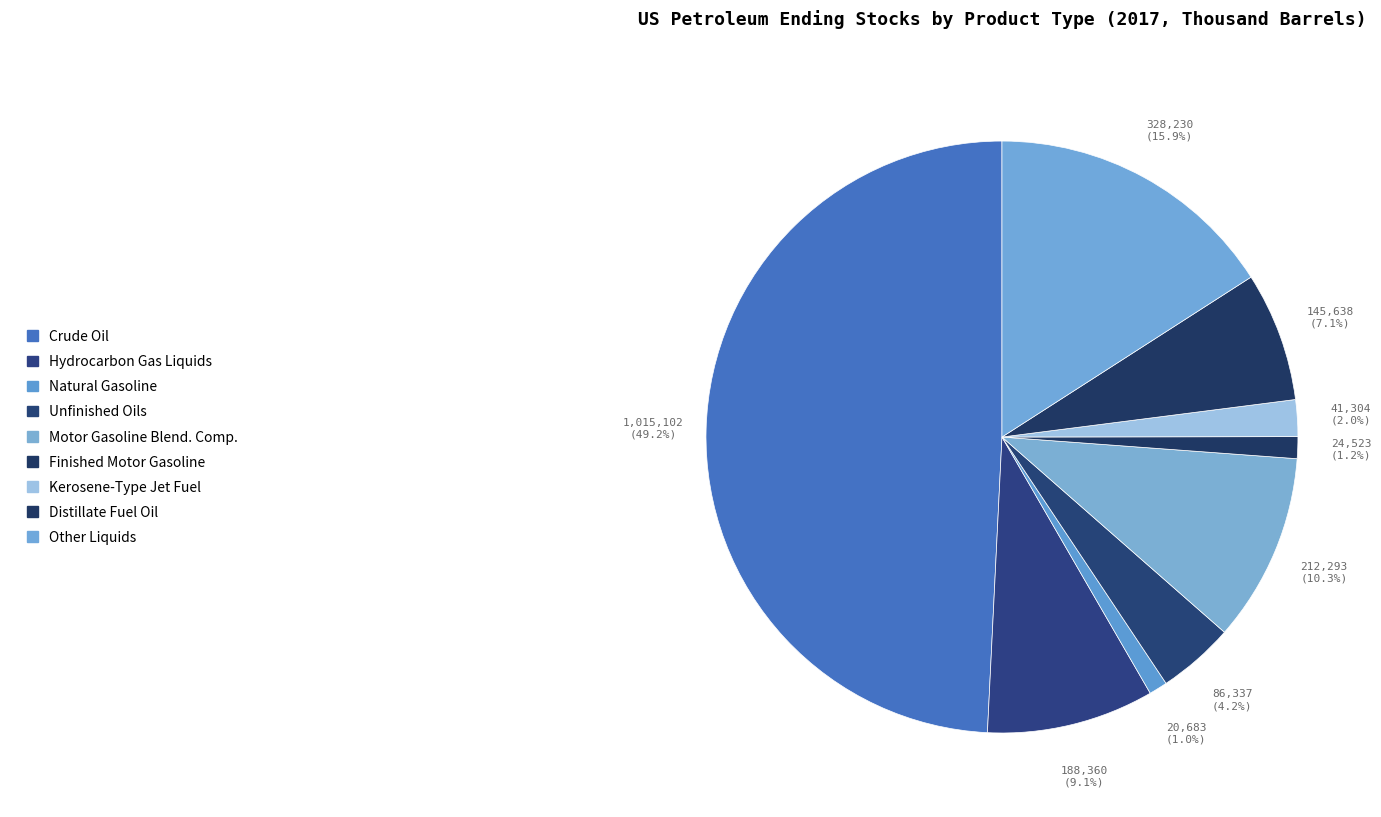

To the nearest percent, what is the average slice percentage?

11%